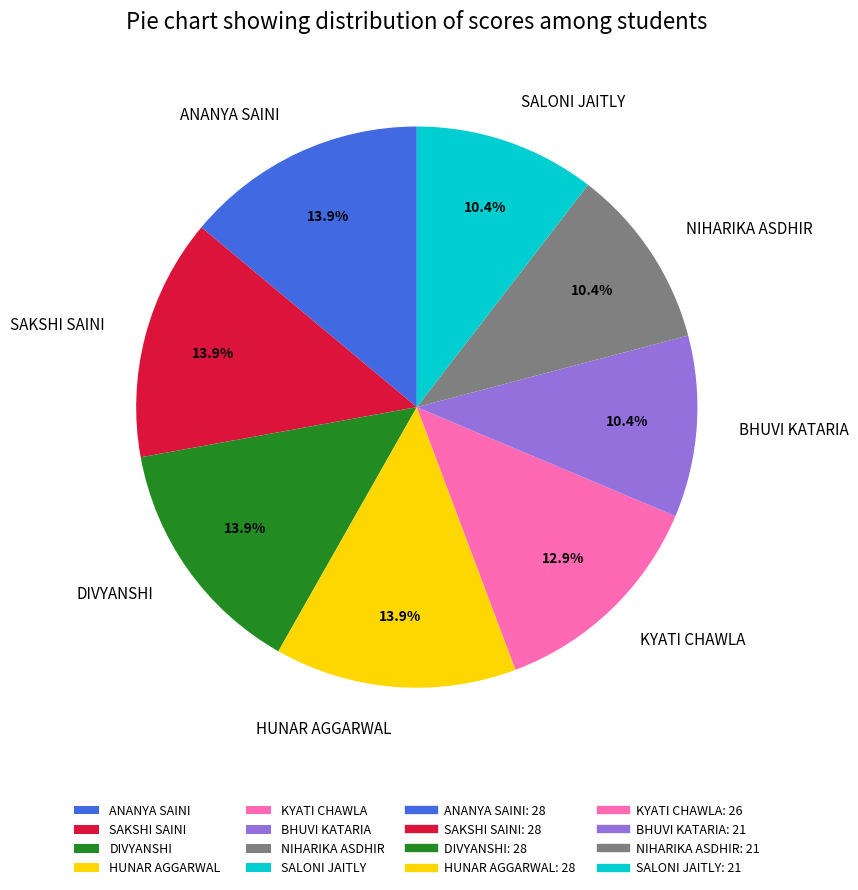

Between NIHARIKA ASDHIR and ANANYA SAINI, which is larger?

ANANYA SAINI